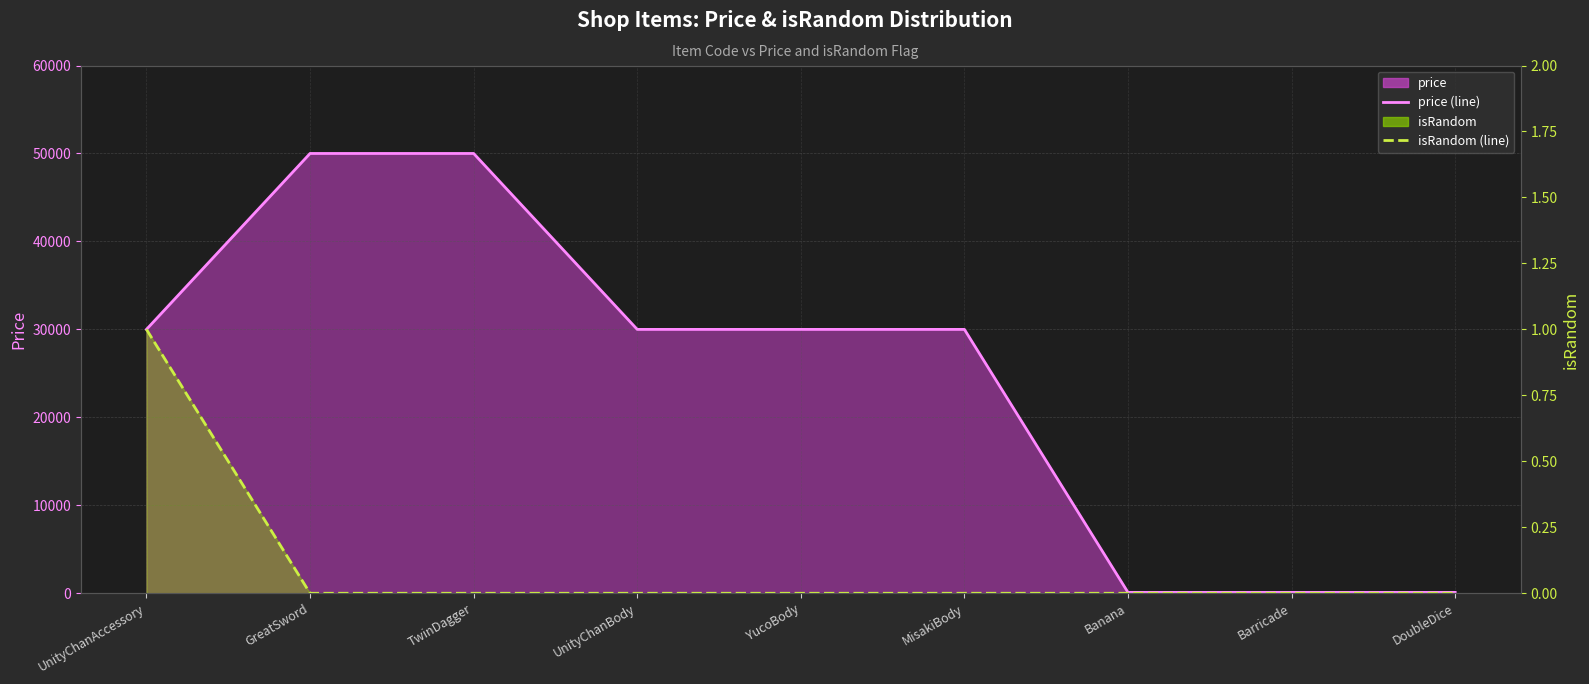

How many categories are shown in the chart?

9